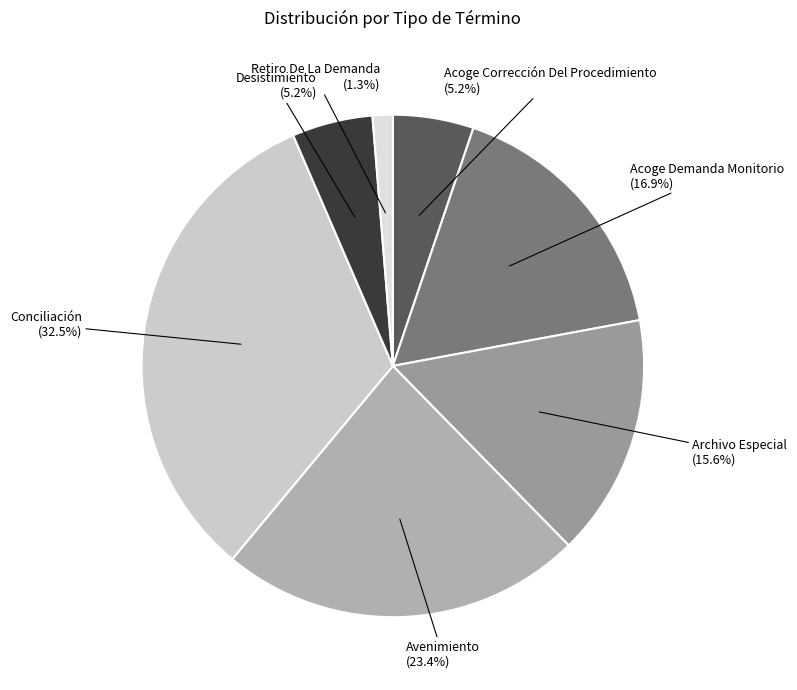

How many segments does this pie chart have?

7